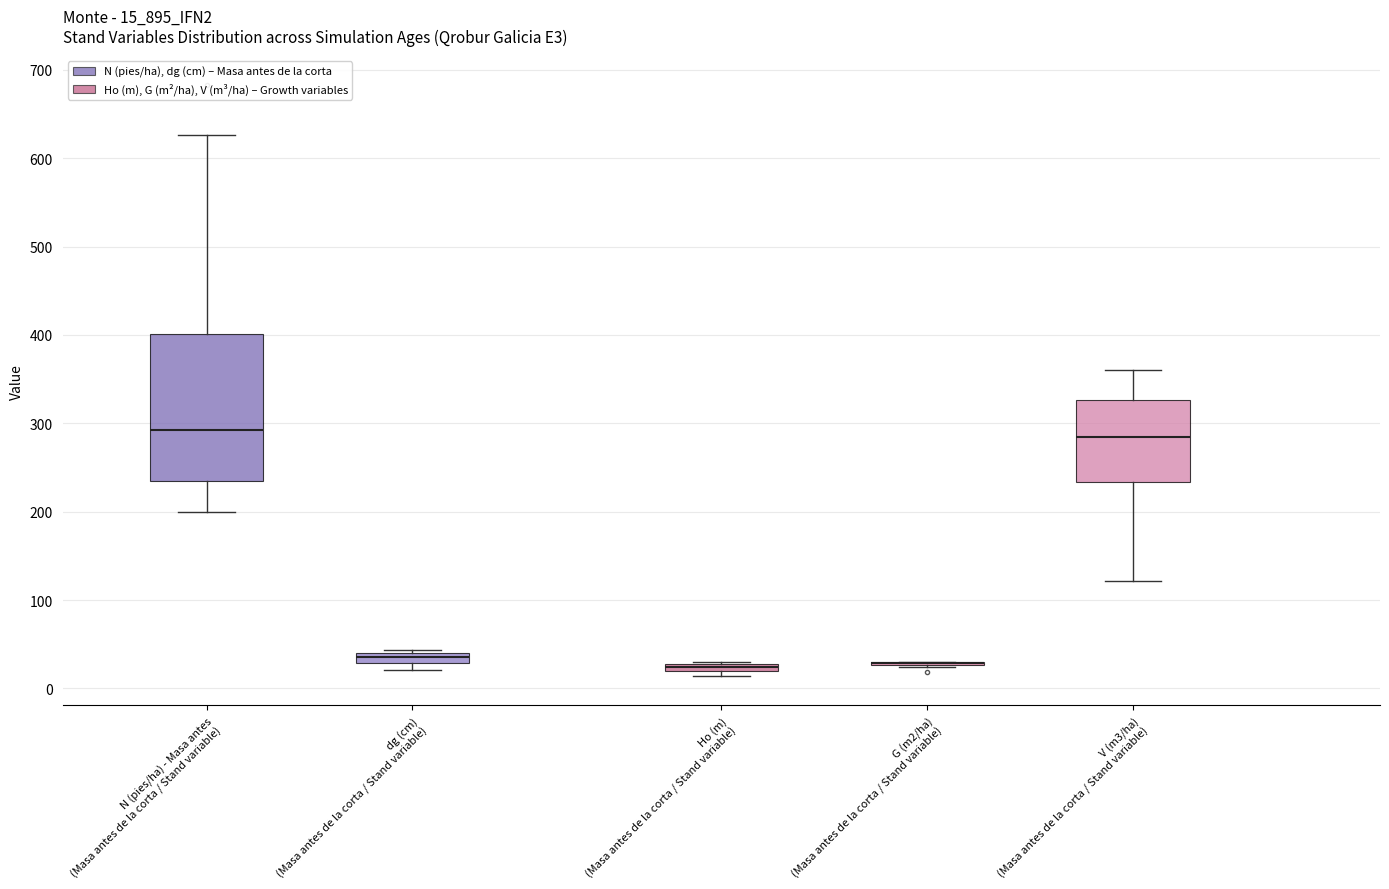

Comparing the boxes themselves (not the whiskers), which one is the tallest?

N (pies/ha) - Masa antes (Masa antes de la corta / Stand variable)